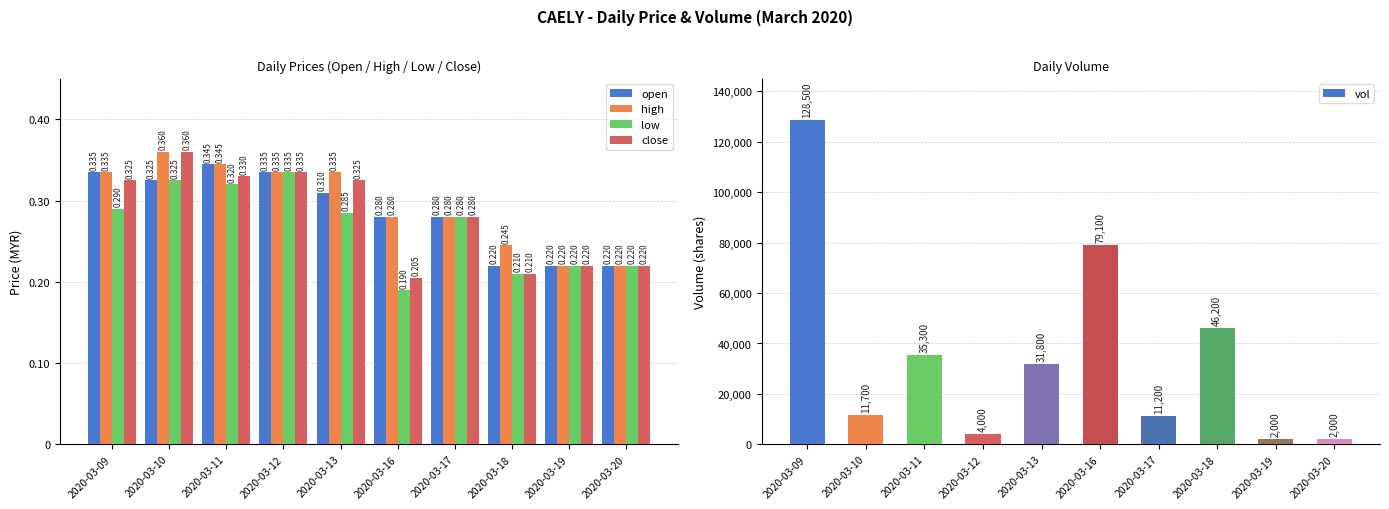

At which category is the sum across all series the highest?

2020-03-09